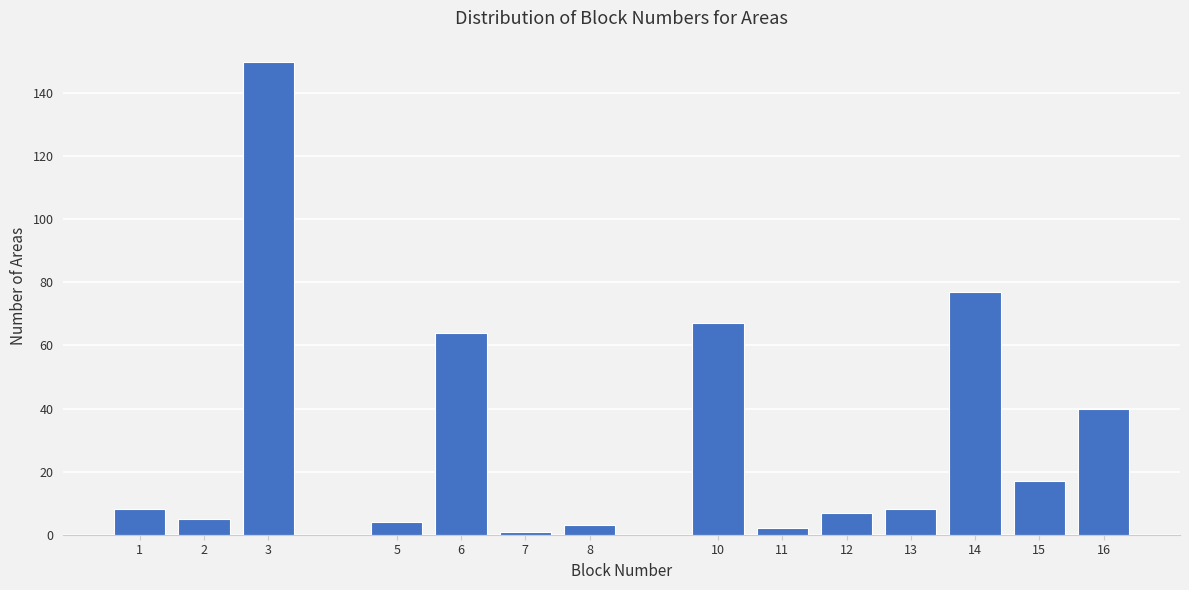

Reading right to left, extract all data points from this chart.

40	17	77	8	7	2	67	3	1	64	4	150	5	8